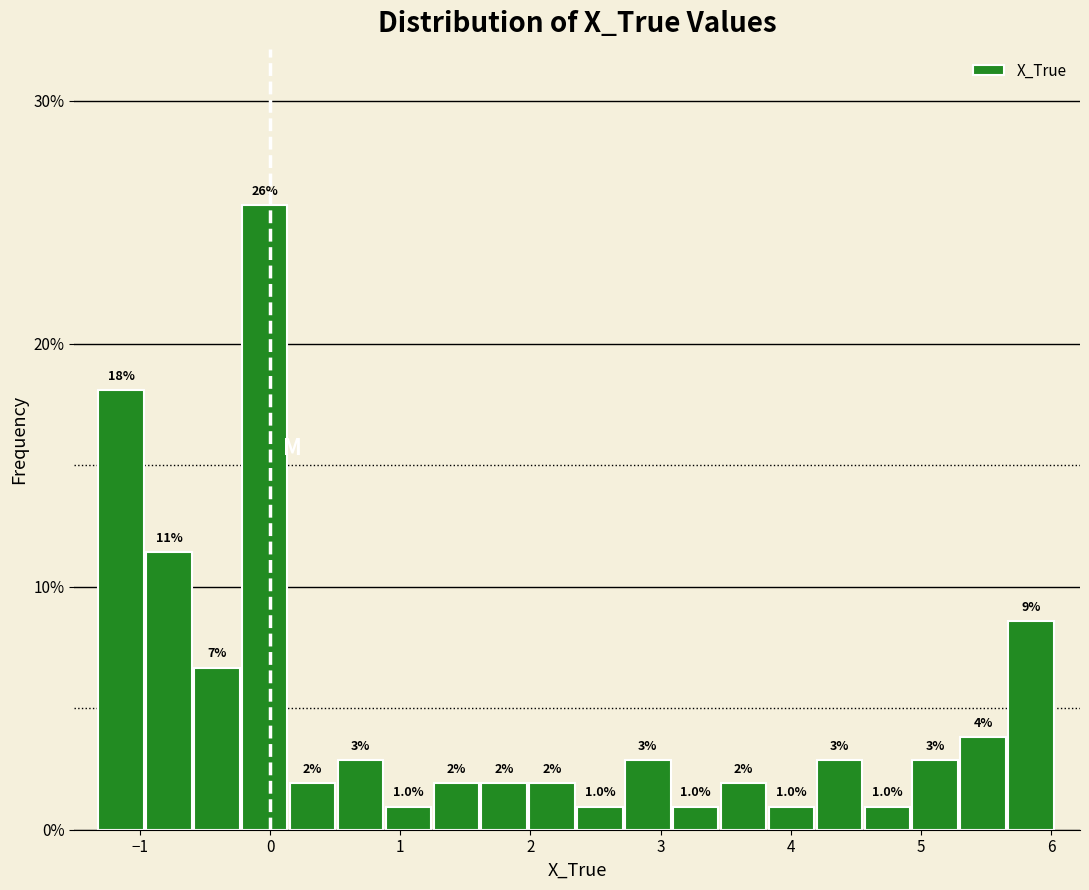

Around what value on the x-axis is the tallest bar? Give the approximate position of its centre, as read against the axis.

0.0